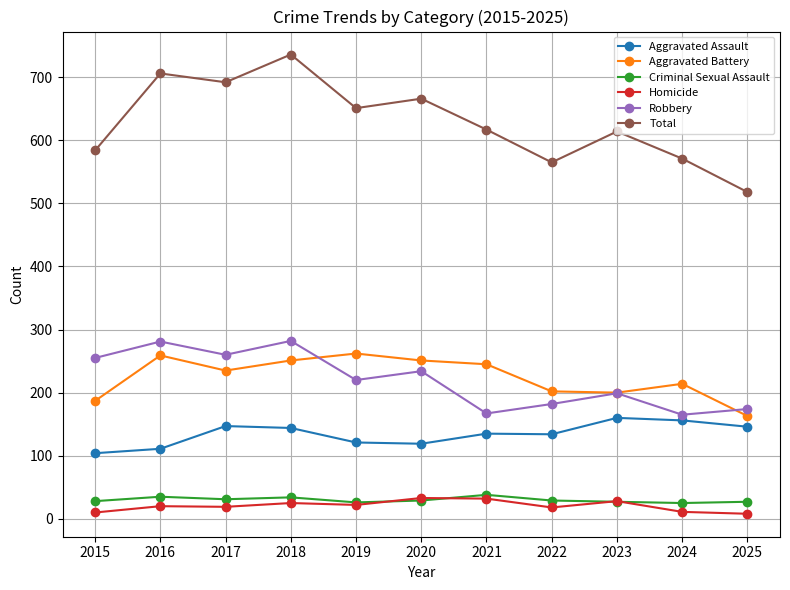

What value does the Homicide series have at 2016?

20